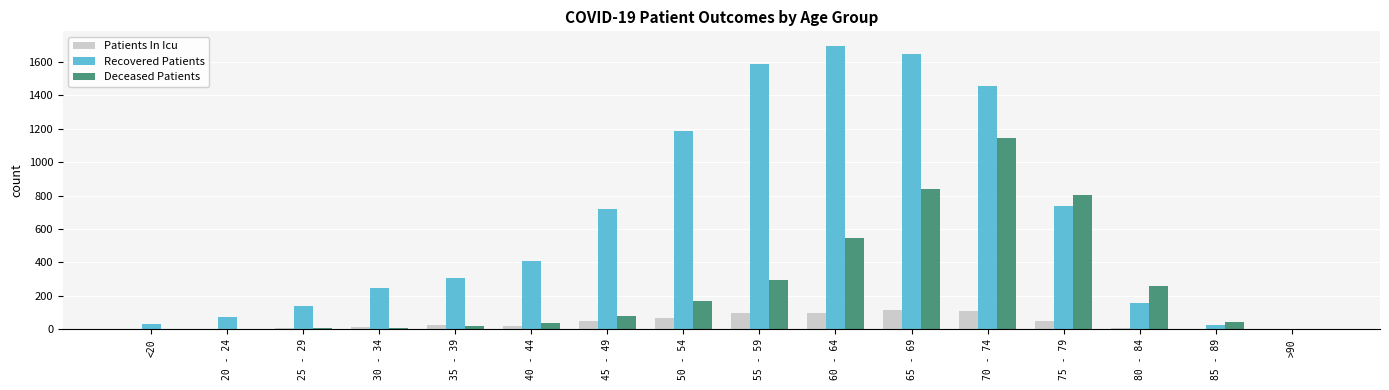

Between 45 - 49 and 85 - 89, which series saw the biggest shift?

Recovered Patients